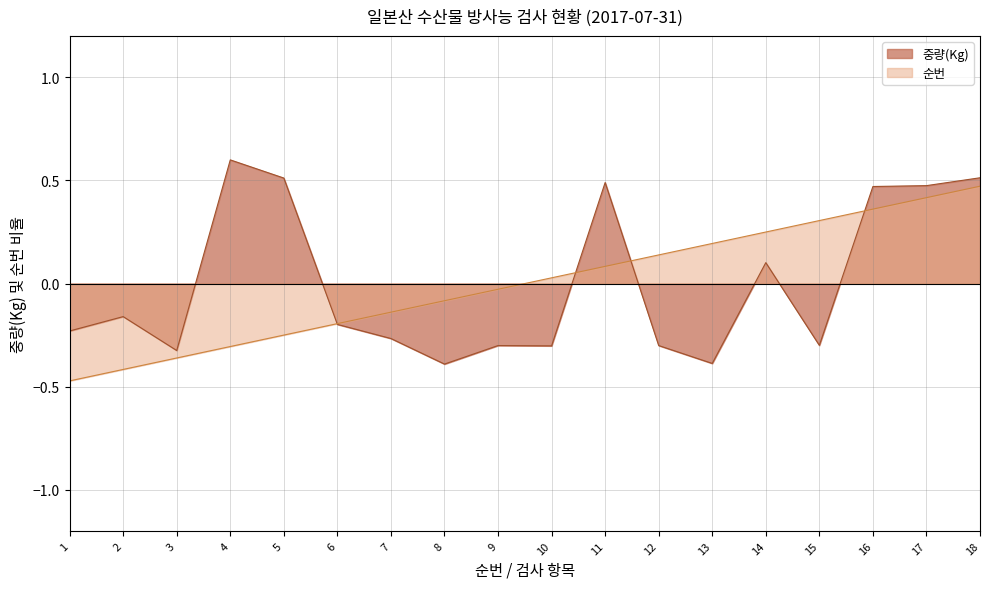

At which category does 중량(Kg) reach its first local peak?

2